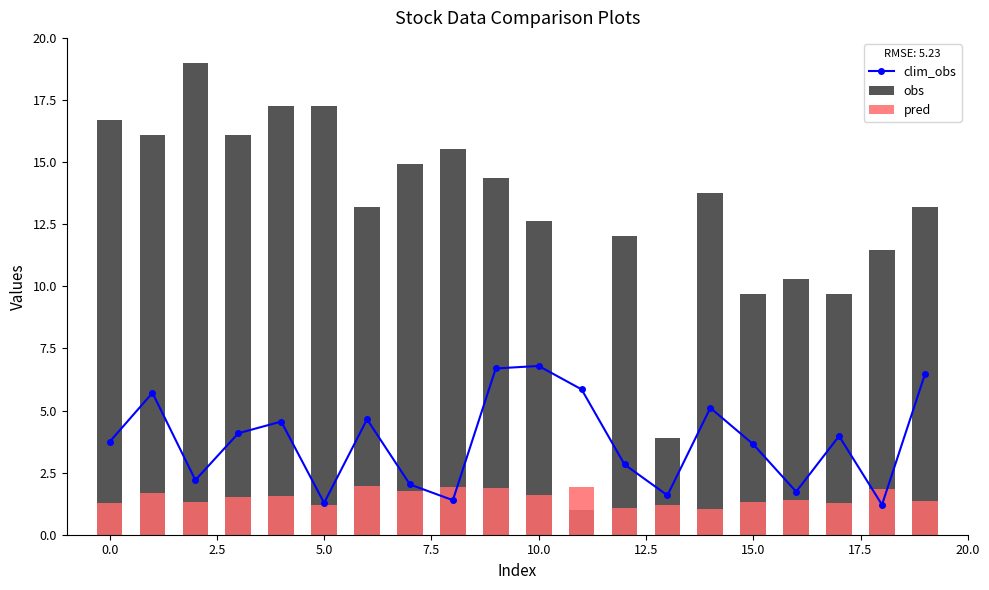

Is it true that clim_obs equals 6.8 at 10?

True